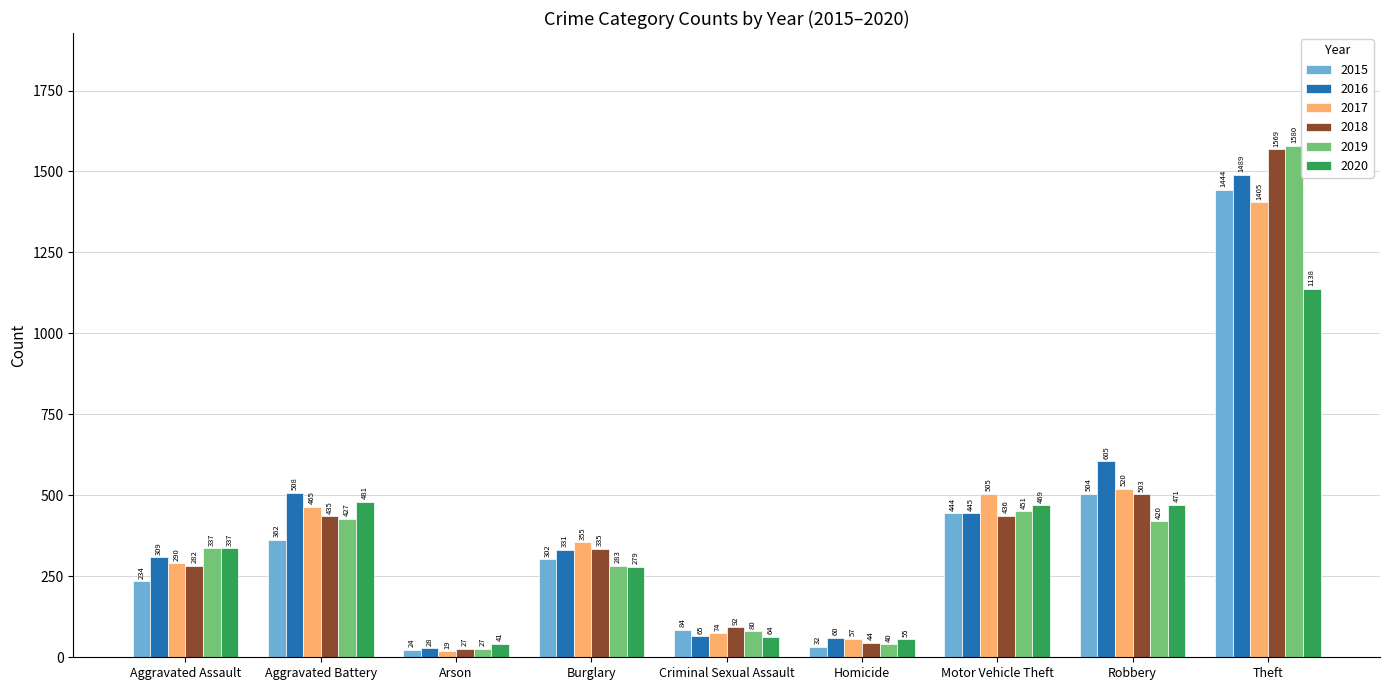

Are the bars grouped side by side (vs. stacked)?

Yes